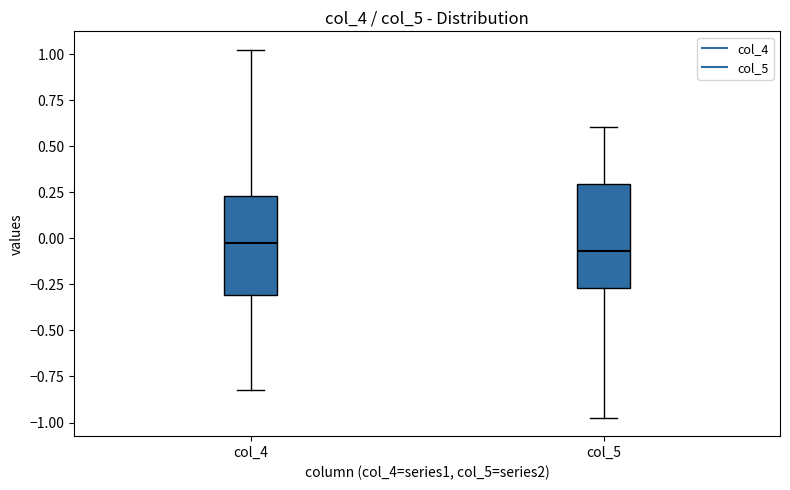

Where does the upper whisker of the box for col_5 end on the y-axis? The values are not printed on the chart, so give them approximately, as read against the axis.

0.60